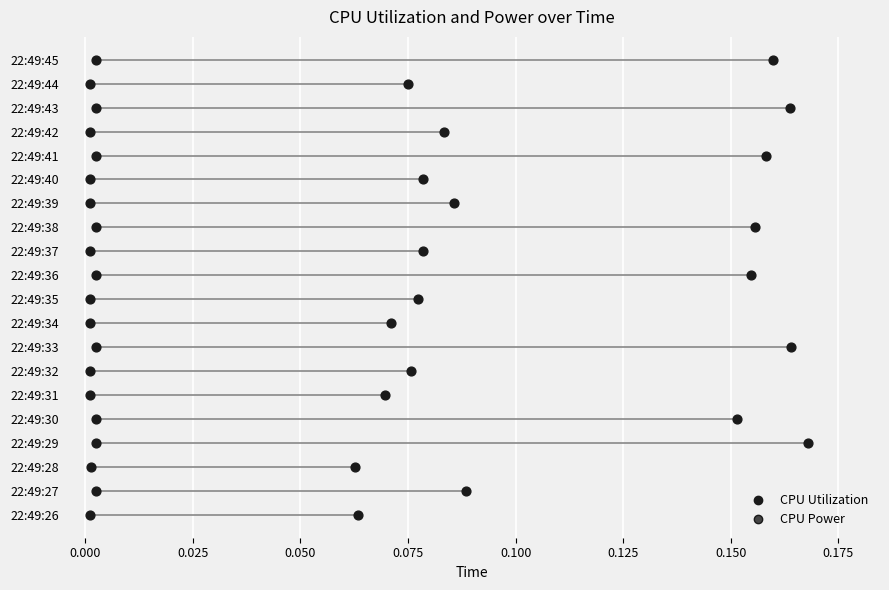

Which series reaches the maximum Y coordinate?

CPU Utilization